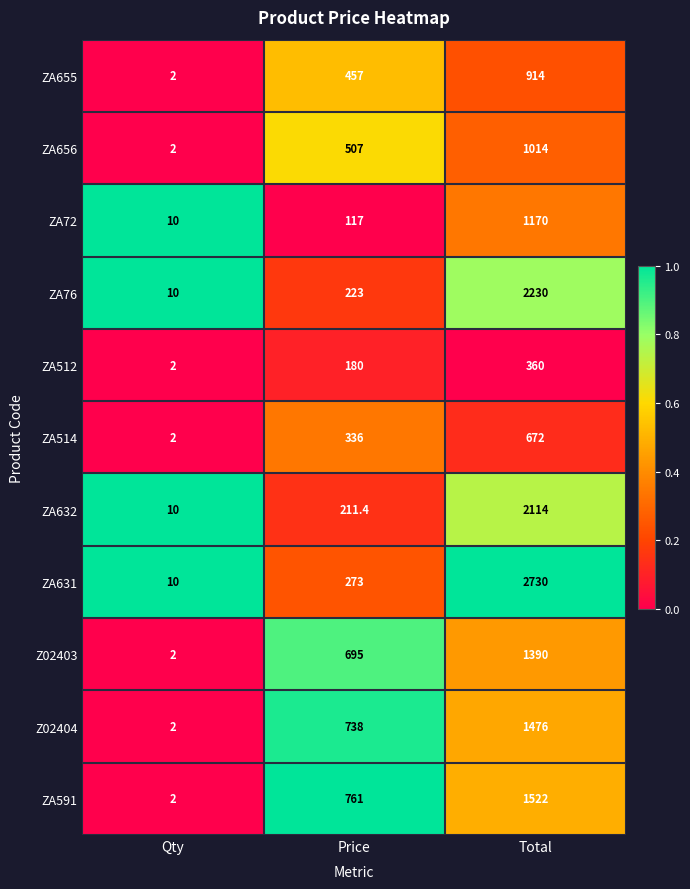

Count the ZA656 values in the range 2 to 1014.

3